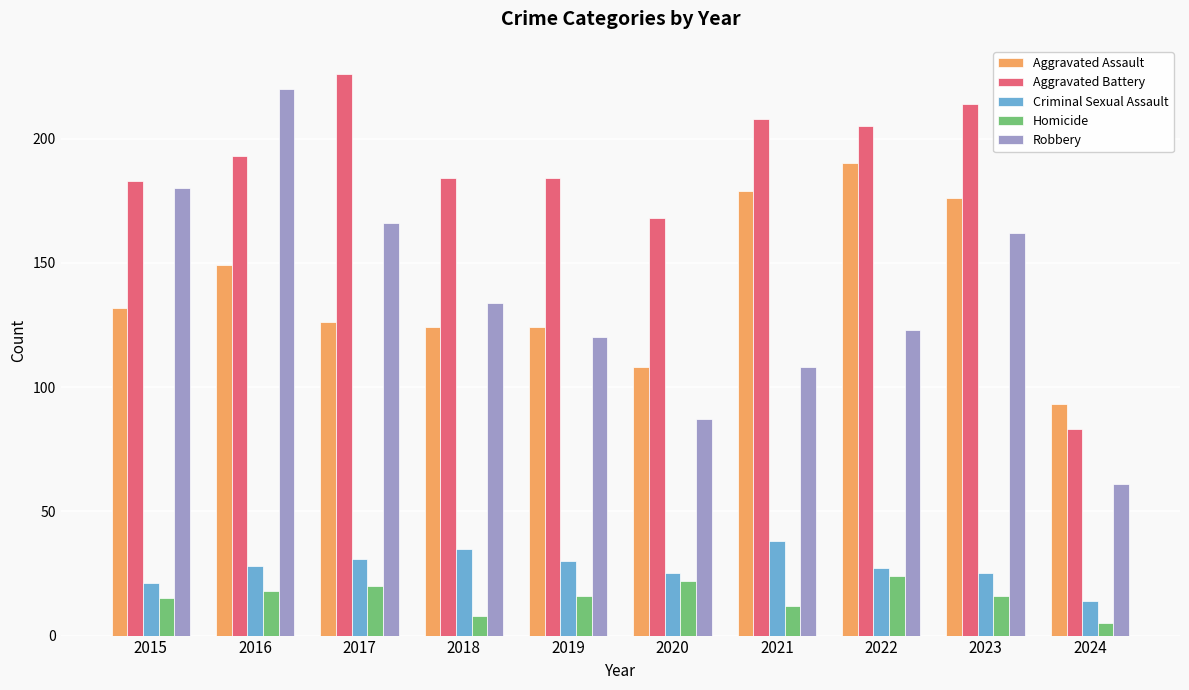

Does the chart contain any negative values?

No